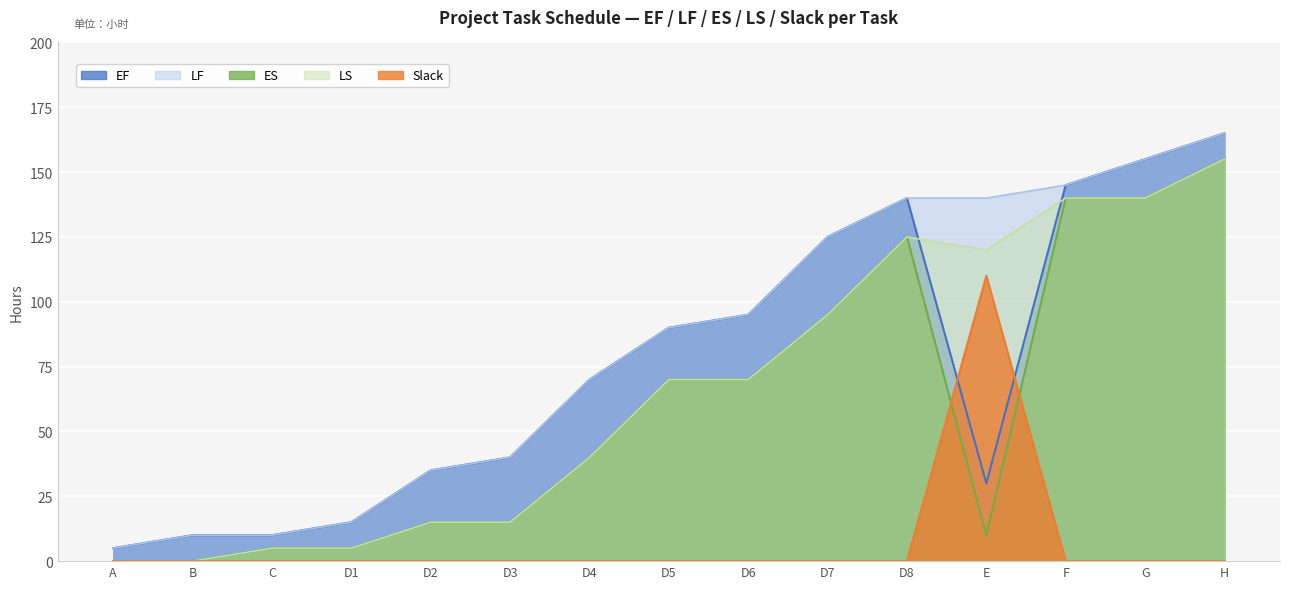

Rank the series at F from highest to lowest value.

EF, LF, ES, LS, Slack